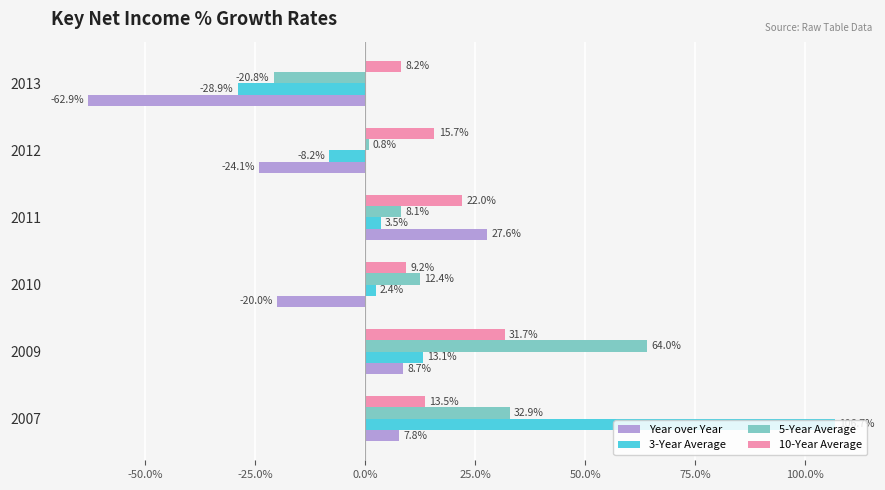

Which series has the largest range (max minus min)?

3-Year Average